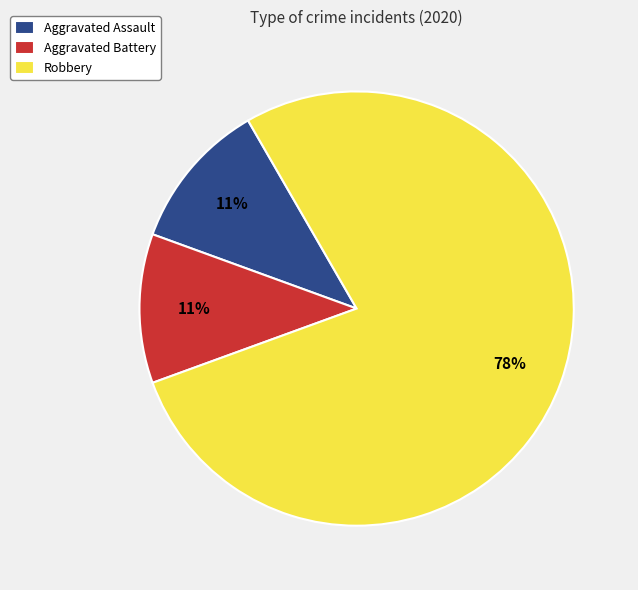

Combined, do Aggravated Assault and Robbery account for over 50%?

Yes